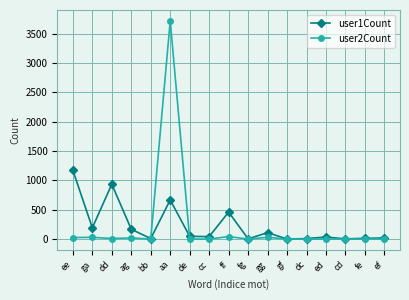

What is the sum of all user1Count values?

3887